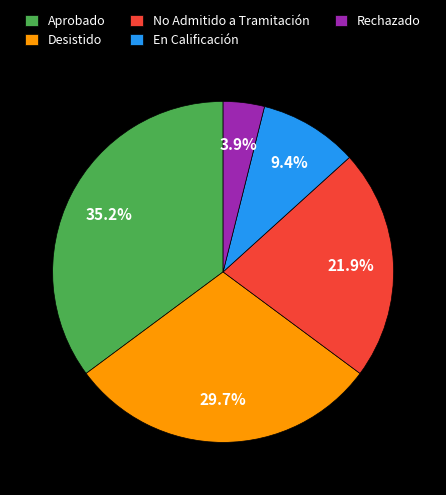

What is the smallest slice in the pie chart?

Rechazado